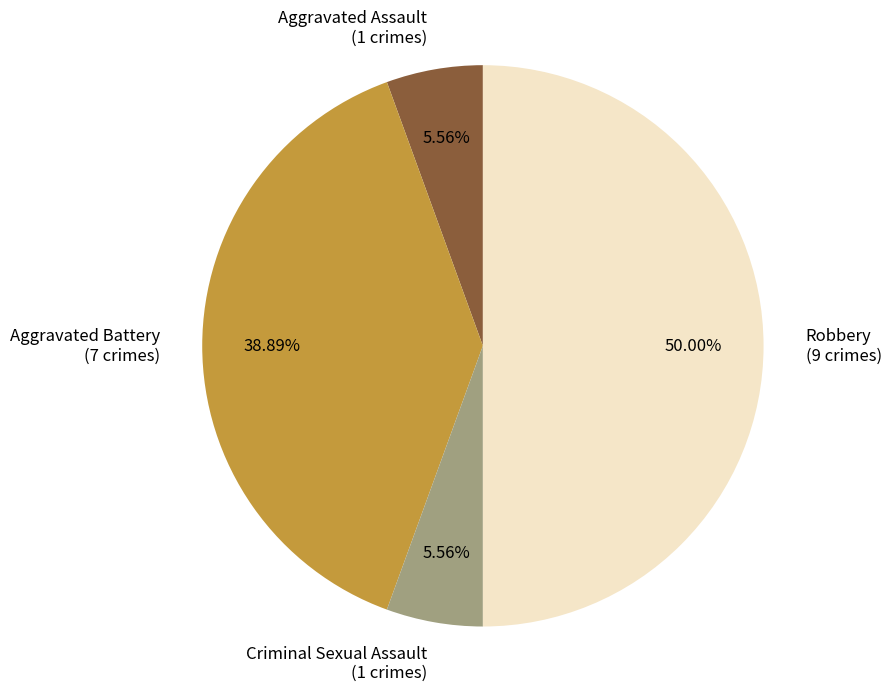

What percentage is NOT represented by Criminal Sexual Assault?

94.4%